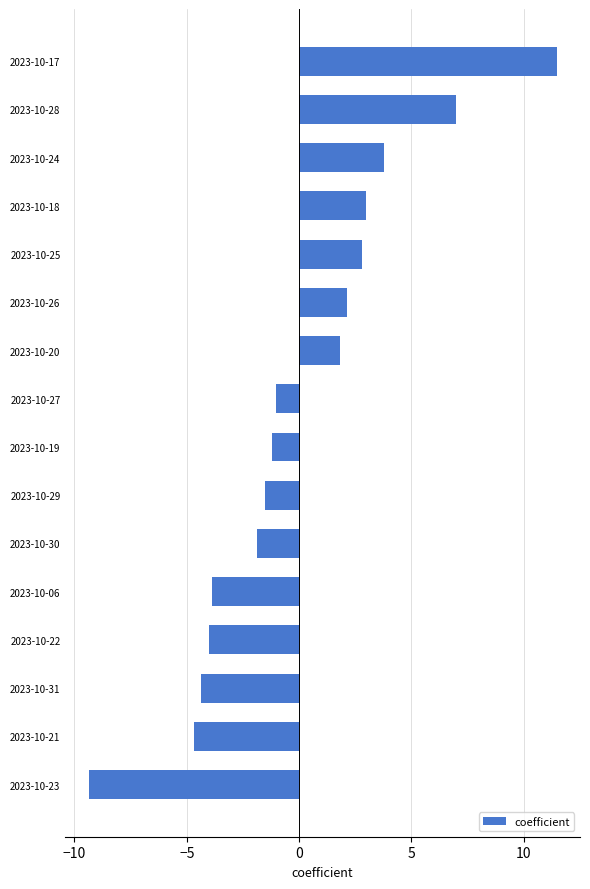

What is the sum of the values at 2023-10-20 and 2023-10-28?

8.8